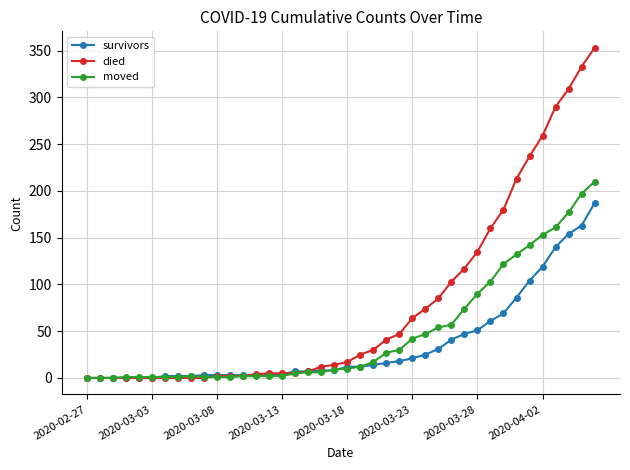

At how many categories does at least one series exceed 275?

4